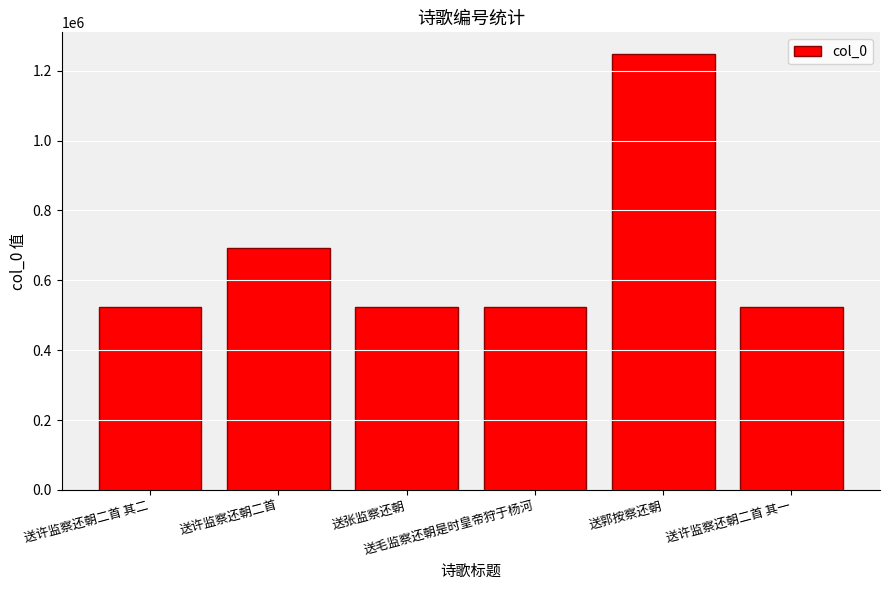

Is it true that the value at 送许监察还朝二首 其二 is 789765?

False